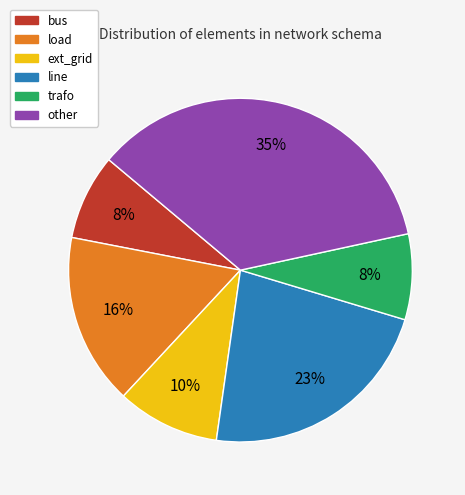

To the nearest percent, what is the difference between the largest and smallest slice percentages?

27%